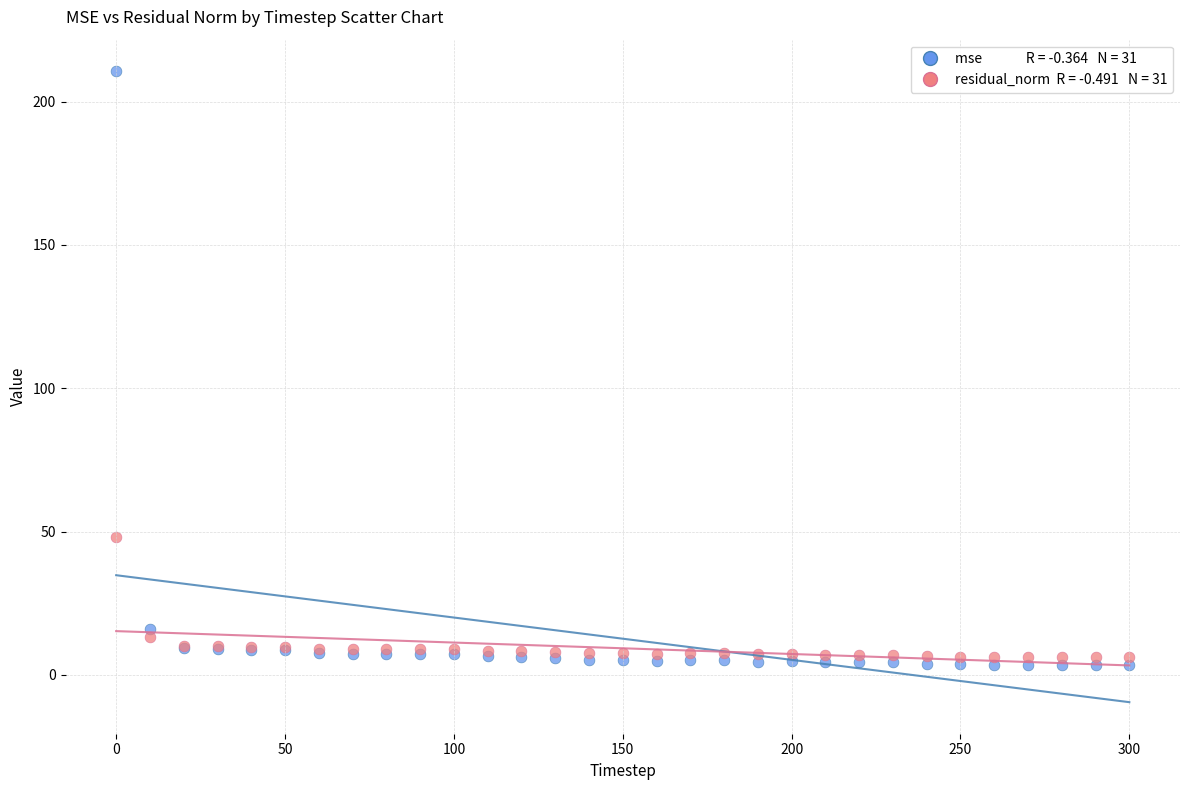

Across all series, what Y value is closest to 106?

48.1